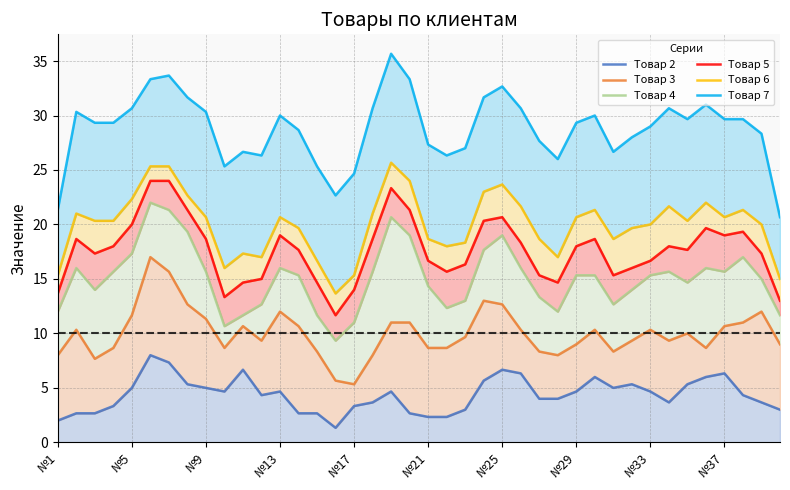

What is the maximum value shown in the chart?

35.7